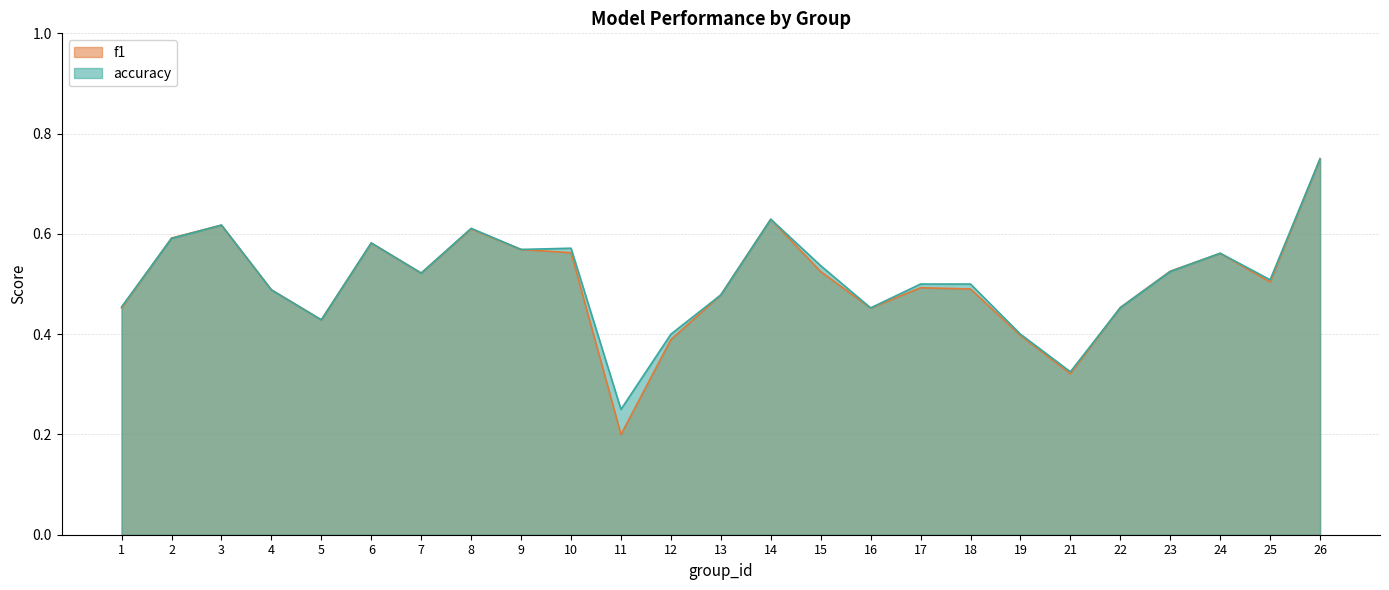

True or false: accuracy and f1 intersect in this chart.

True